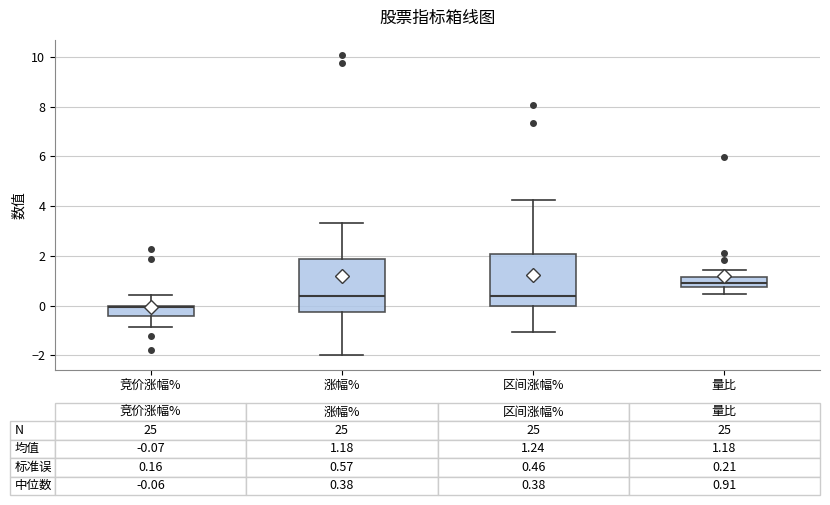

Which box's median line is the highest?

量比